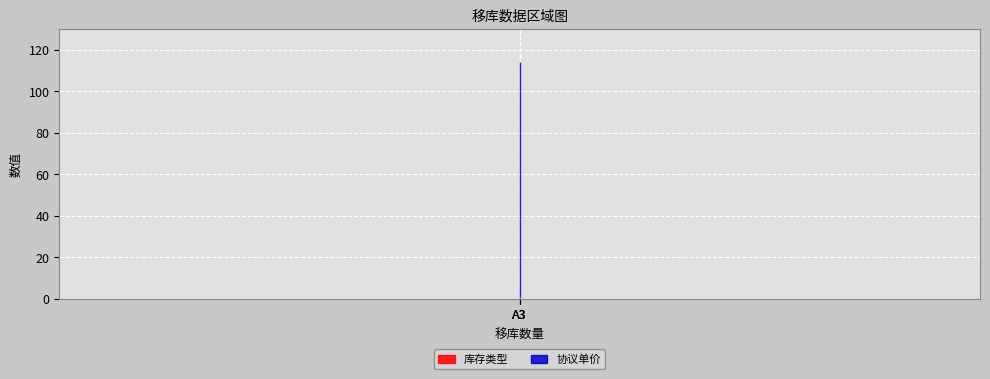

List the series in order of their peak value, highest first.

协议单价, 库存类型